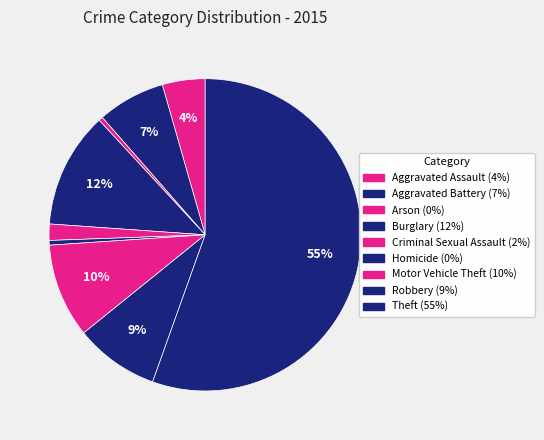

What portion of the pie excludes Robbery?

91.3%